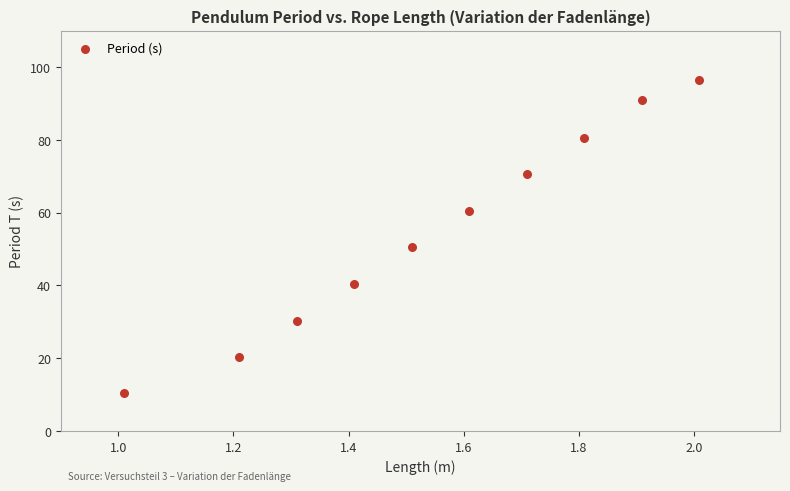

What Y value in the scatter plot is closest to 53?

50.6